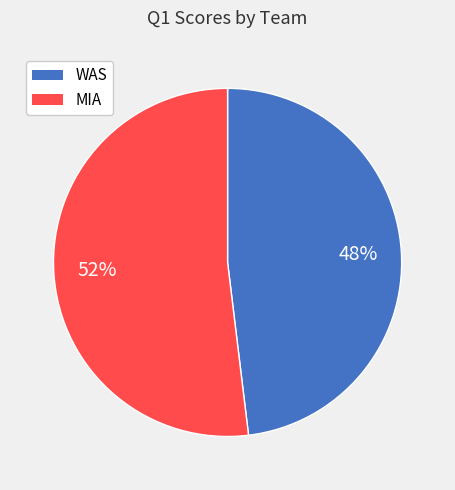

Rank the categories by value from highest to lowest.

MIA, WAS